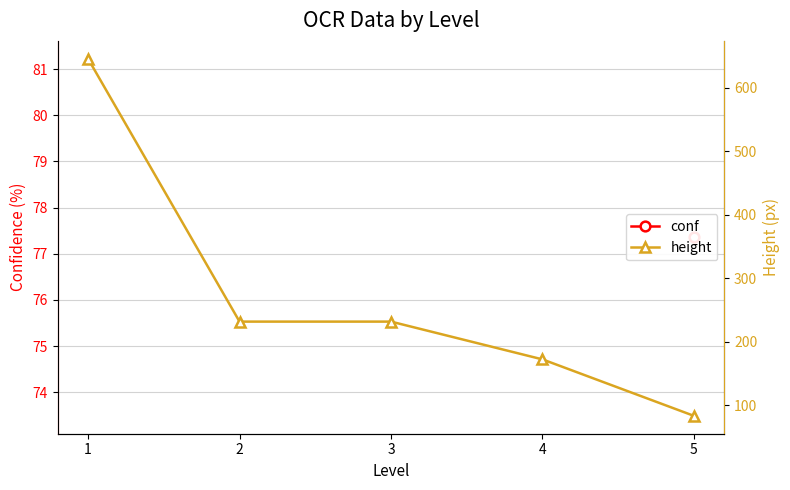

Rank the categories by height value from lowest to highest.

5, 4, 2, 3, 1